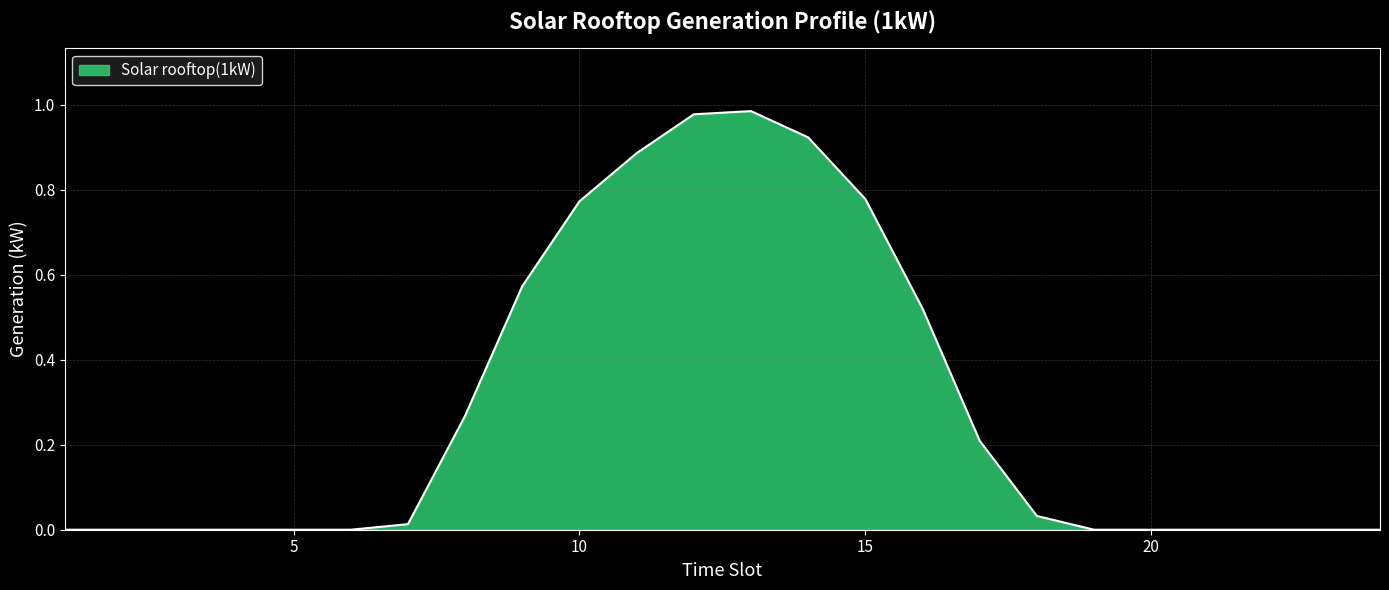

Does the chart display data point markers on the line(s)?

No